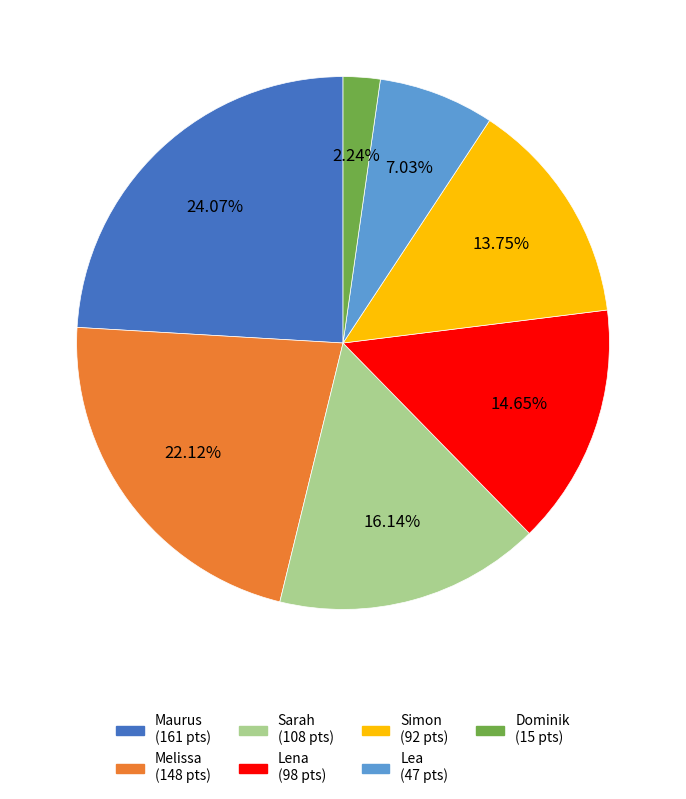

To the nearest percent, what is the difference between the Maurus and Lea slice percentages?

17%